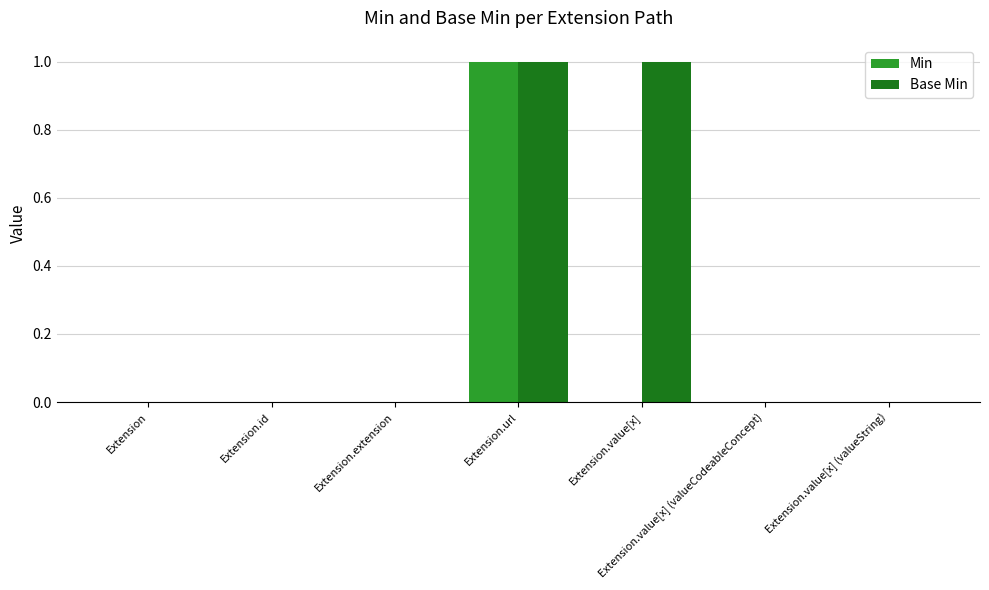

The value of Base Min at Extension.id is 0. True or false?

True